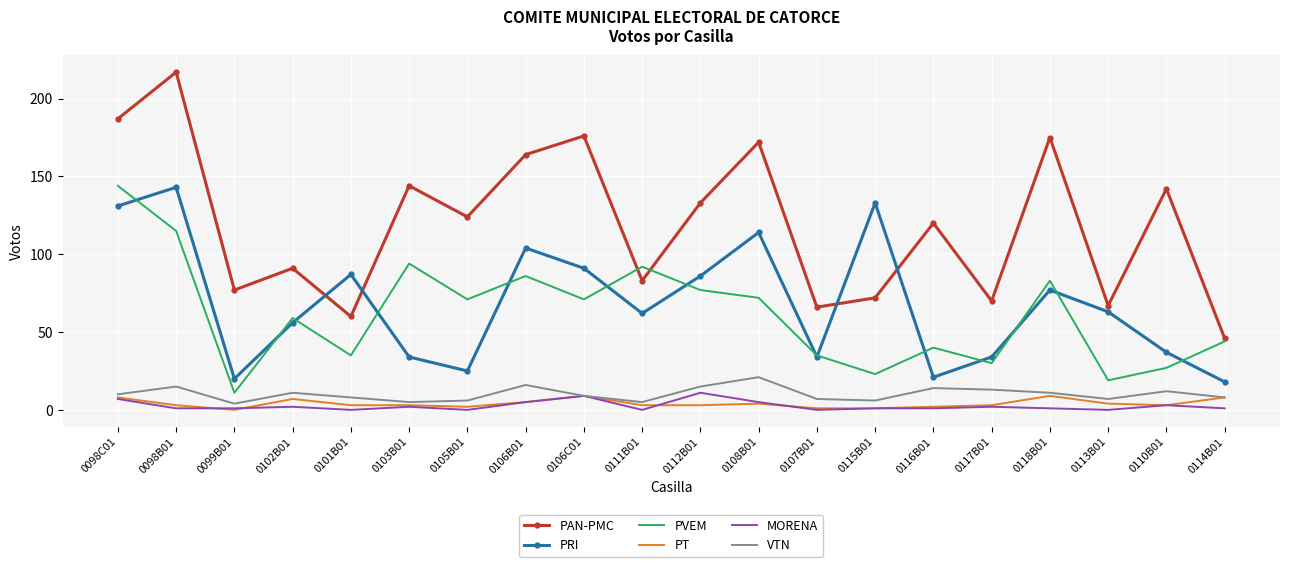

Is it true that PAN-PMC equals 83 at 0111B01?

True